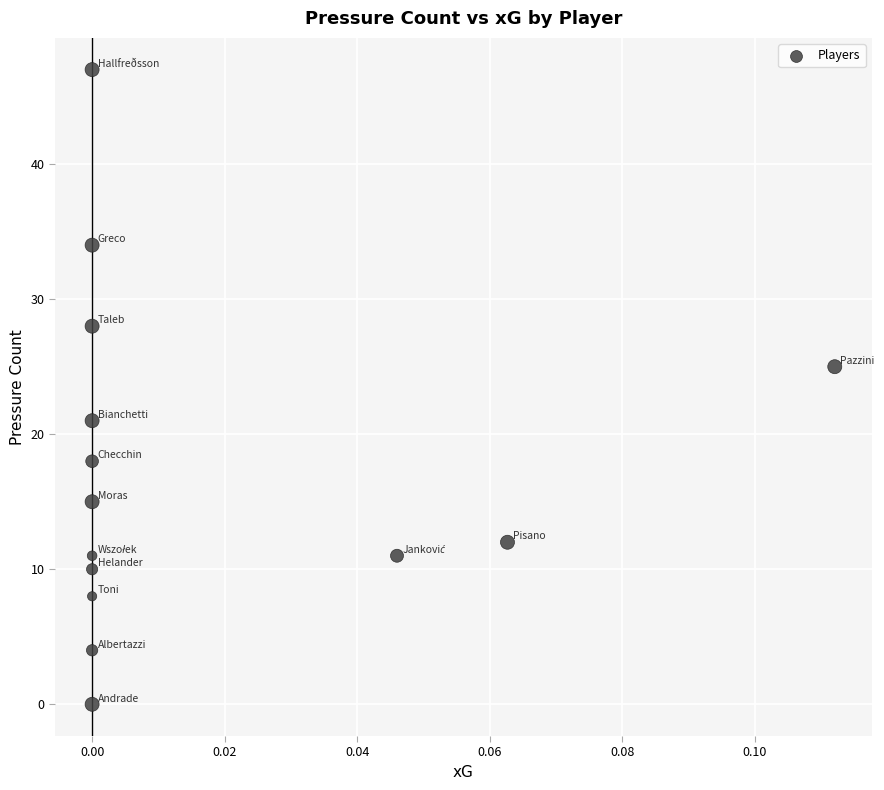

What is the range of Y values (max minus min)?

47